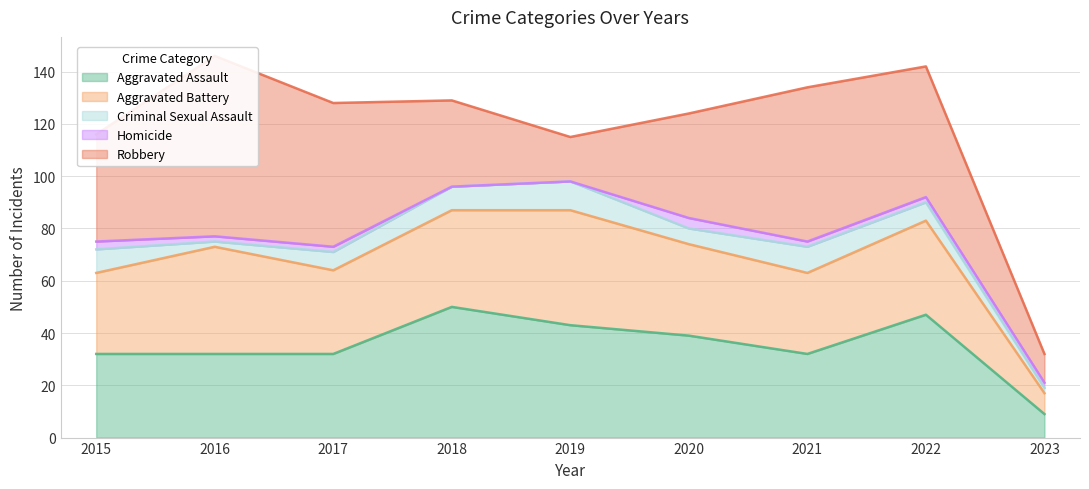

Which label corresponds to the smallest value in the chart?

2018